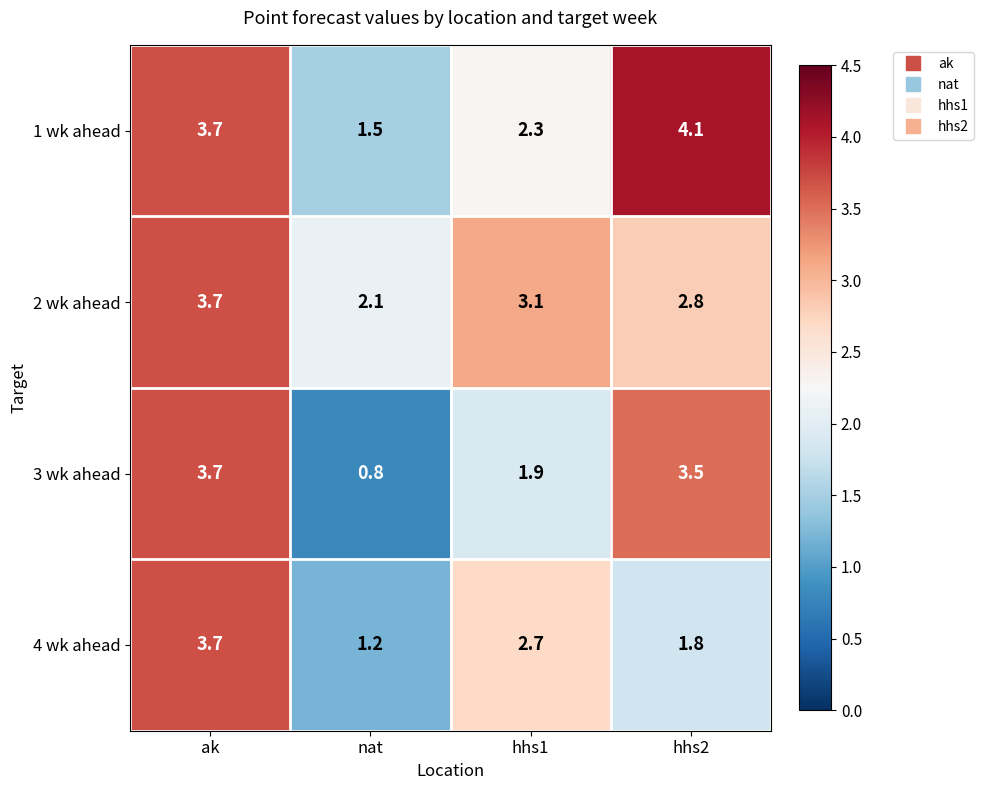

Rank the categories by 3 wk ahead value from lowest to highest.

nat, hhs1, hhs2, ak